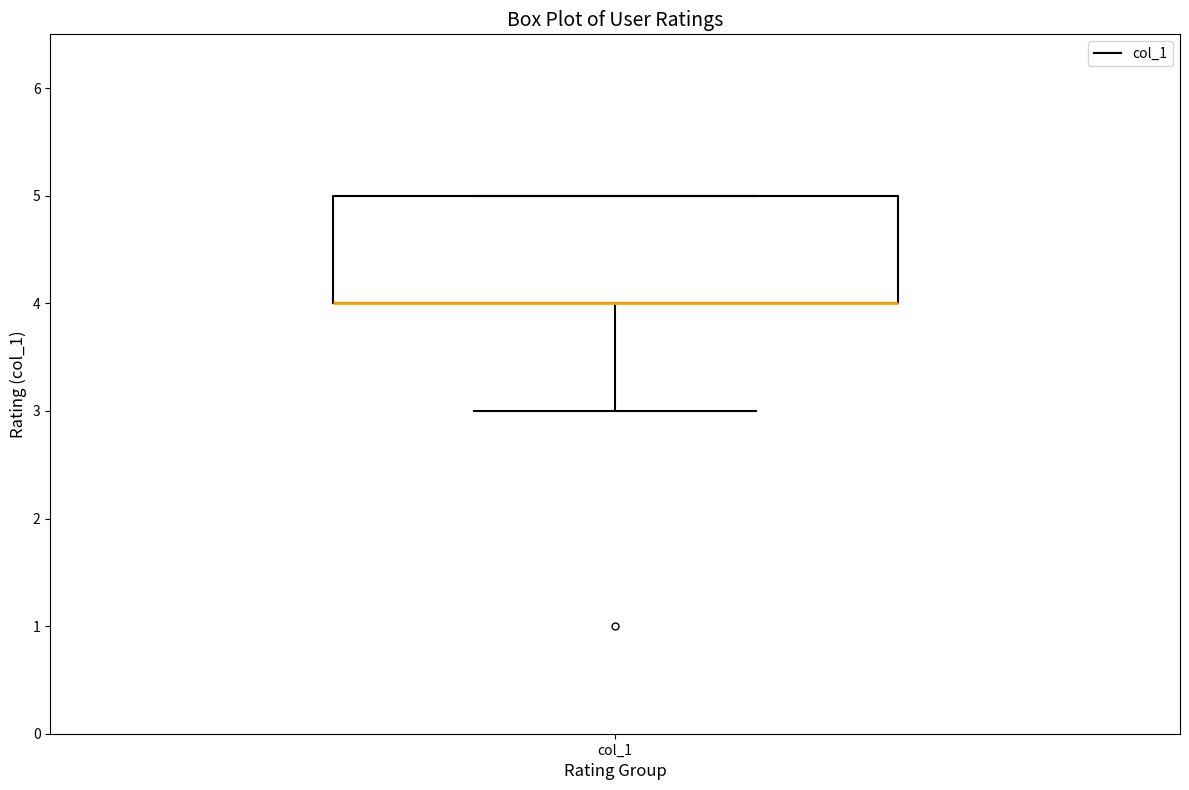

Read this box plot against the y-axis: the position of the median line, the range covered by the box, and the ends of both whiskers. The values are not printed on the chart, so give them approximately, as read against the axis.

median 4 (drawn on the box's lower edge), box 4 to 5, whiskers 3 to 5